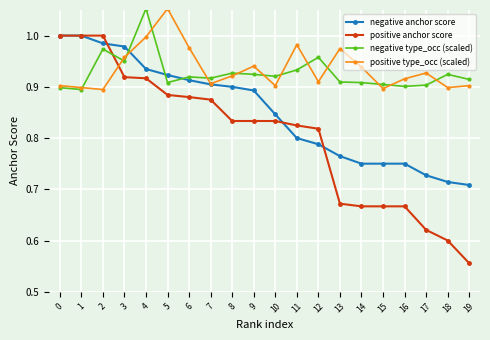

Which category has the lowest value across all series?

19